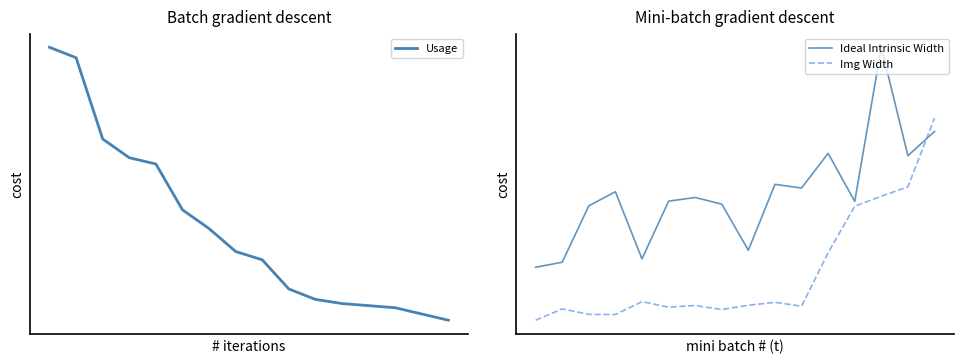

What are all the series names shown in the legend?

Usage, Ideal Intrinsic Width, Img Width